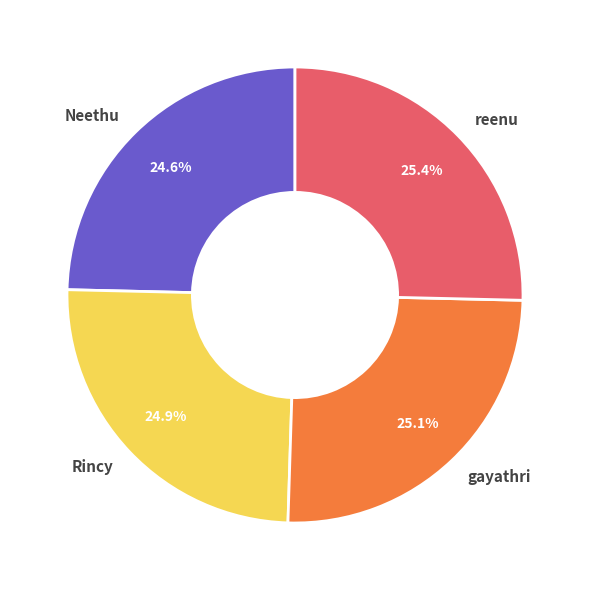

How much of the chart is everything except reenu?

74.6%